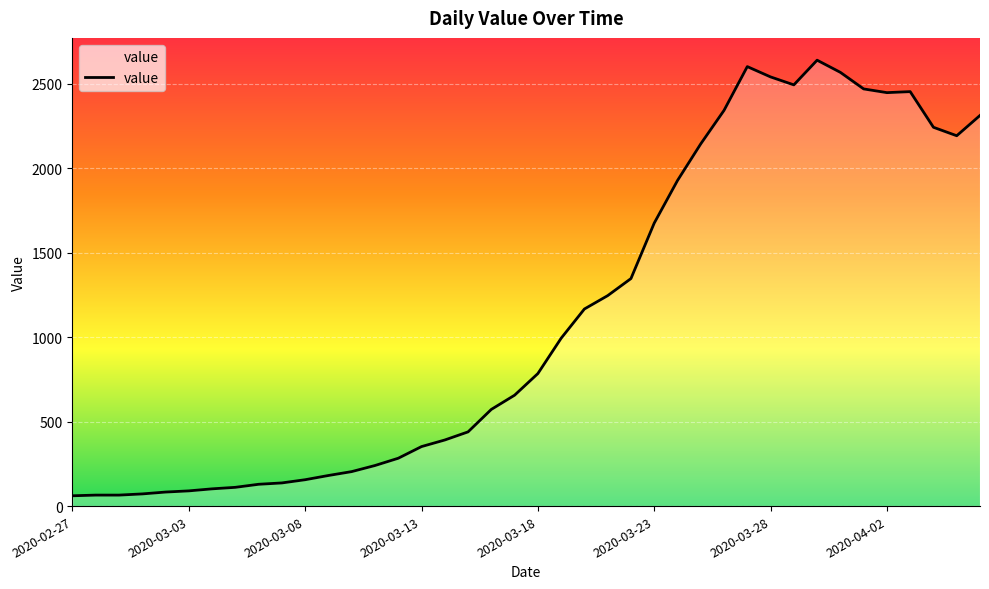

What is the greatest value displayed?

2638